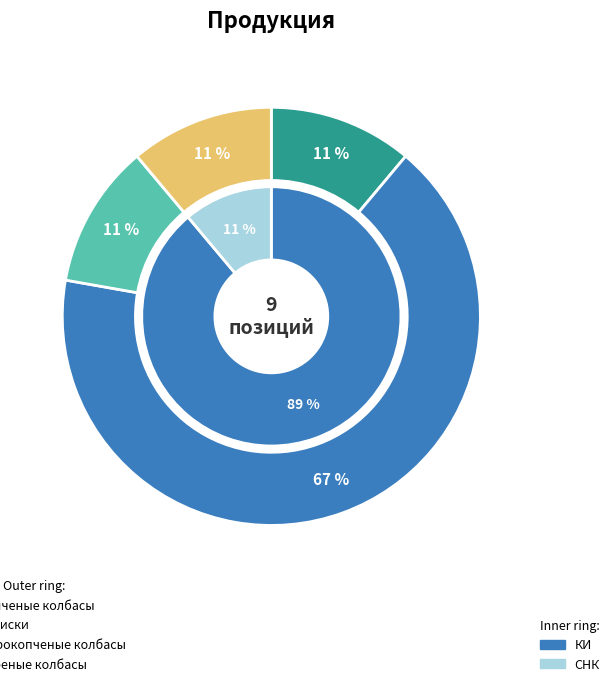

True or false: Сосиски accounts for 67% of the total.

True